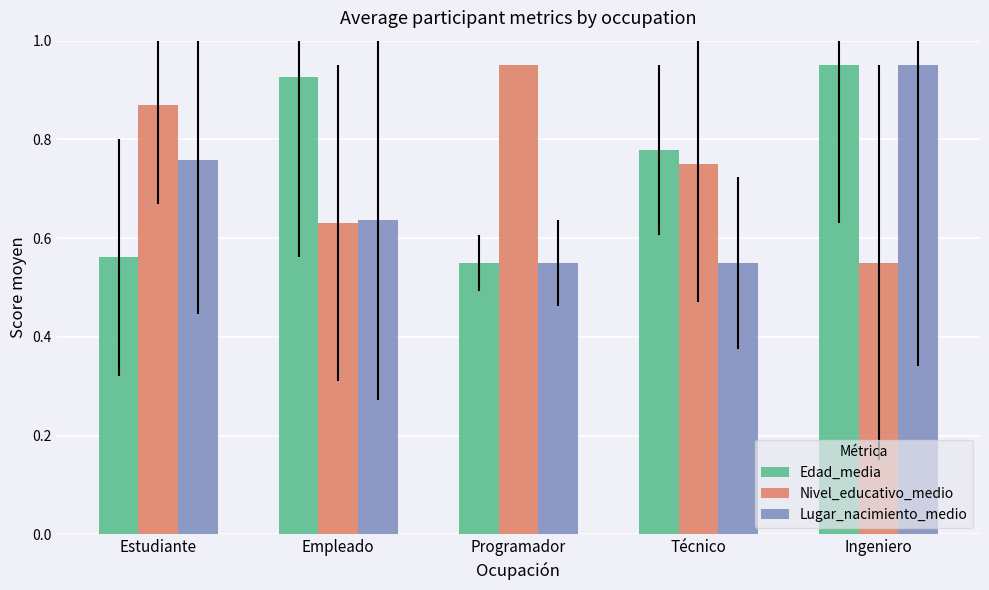

At which category is the sum across all series the highest?

Ingeniero